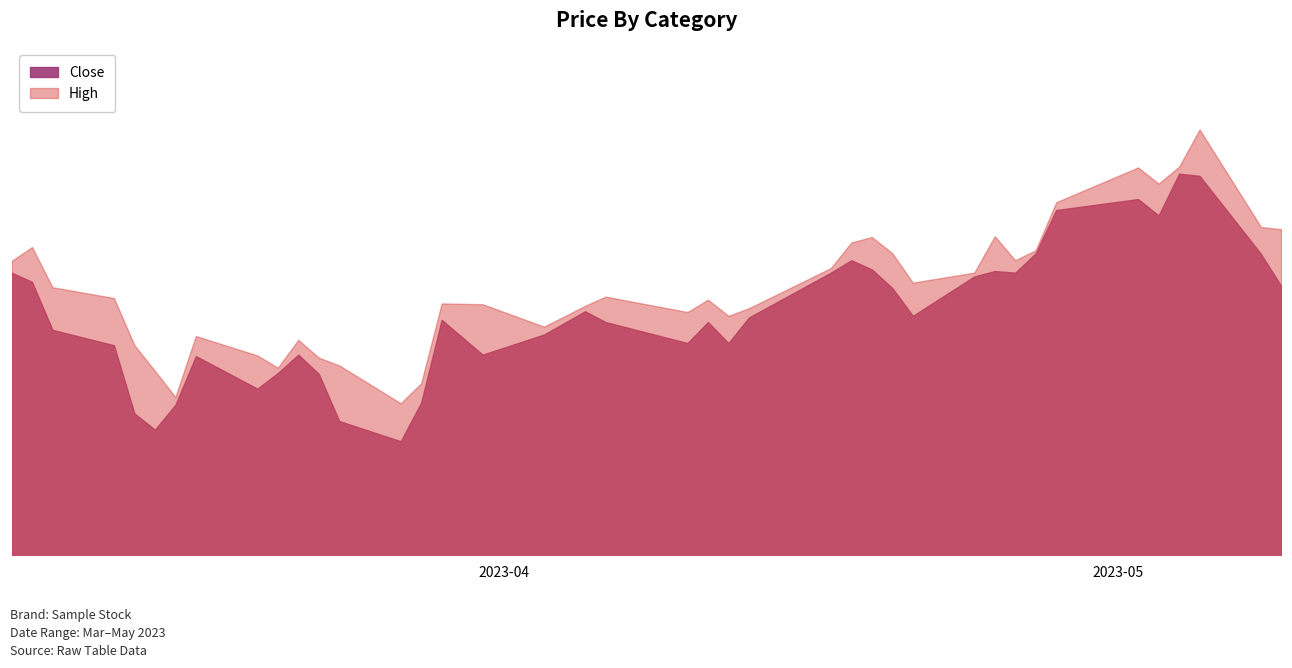

What value does the Close series have at 2023-04-27?

79.0